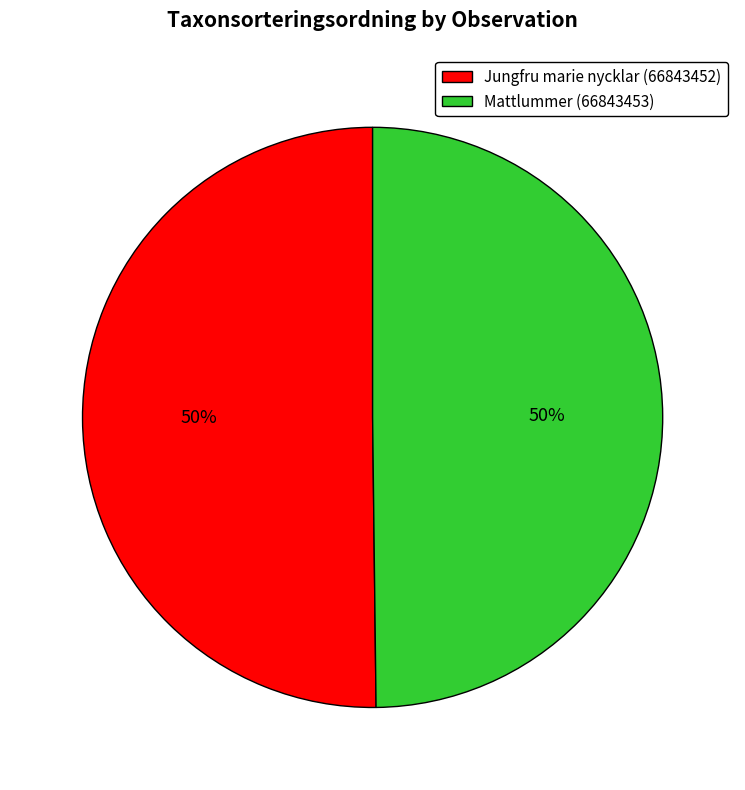

Is the sum of Mattlummer (66843453) and Jungfru marie nycklar (66843452) greater than half?

Yes